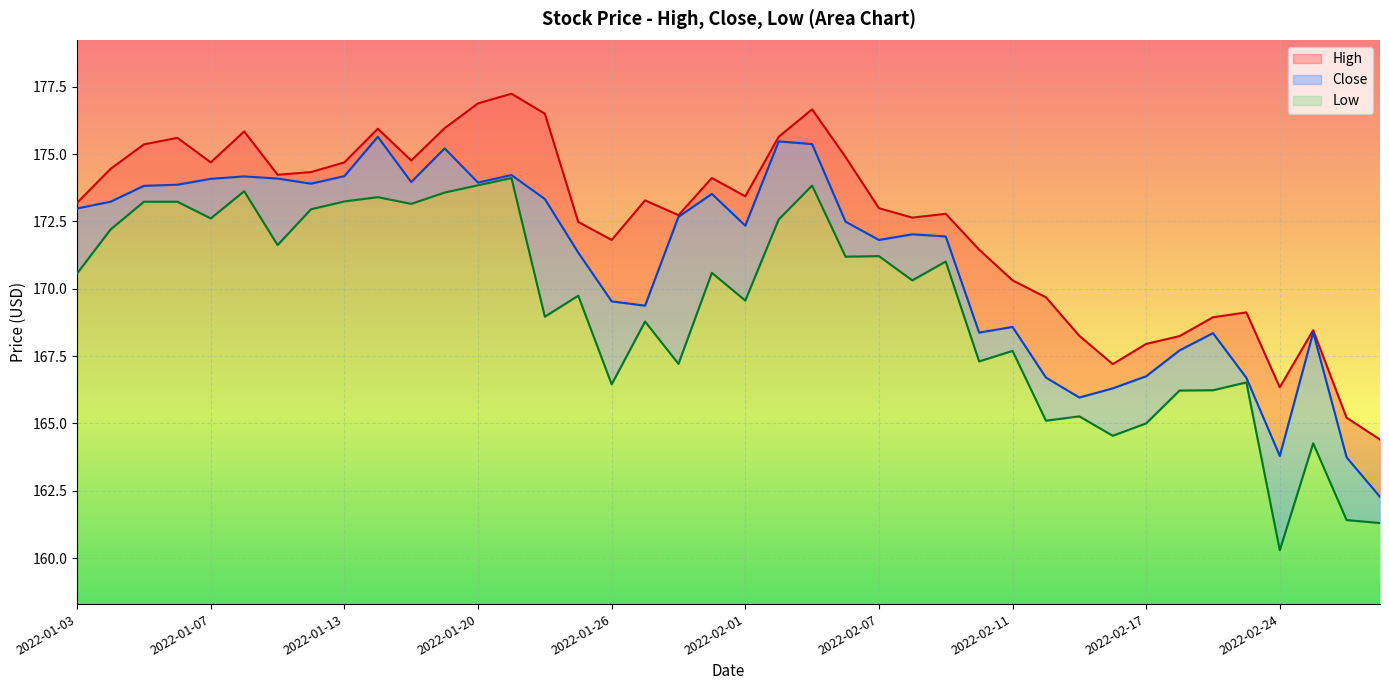

How many interior local peaks does the High series have?

10